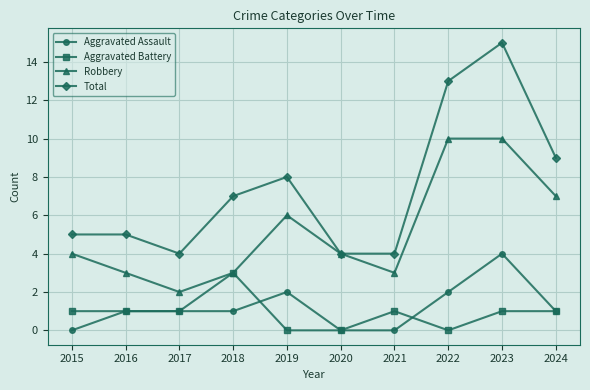

What is the maximum value for Aggravated Assault?

4